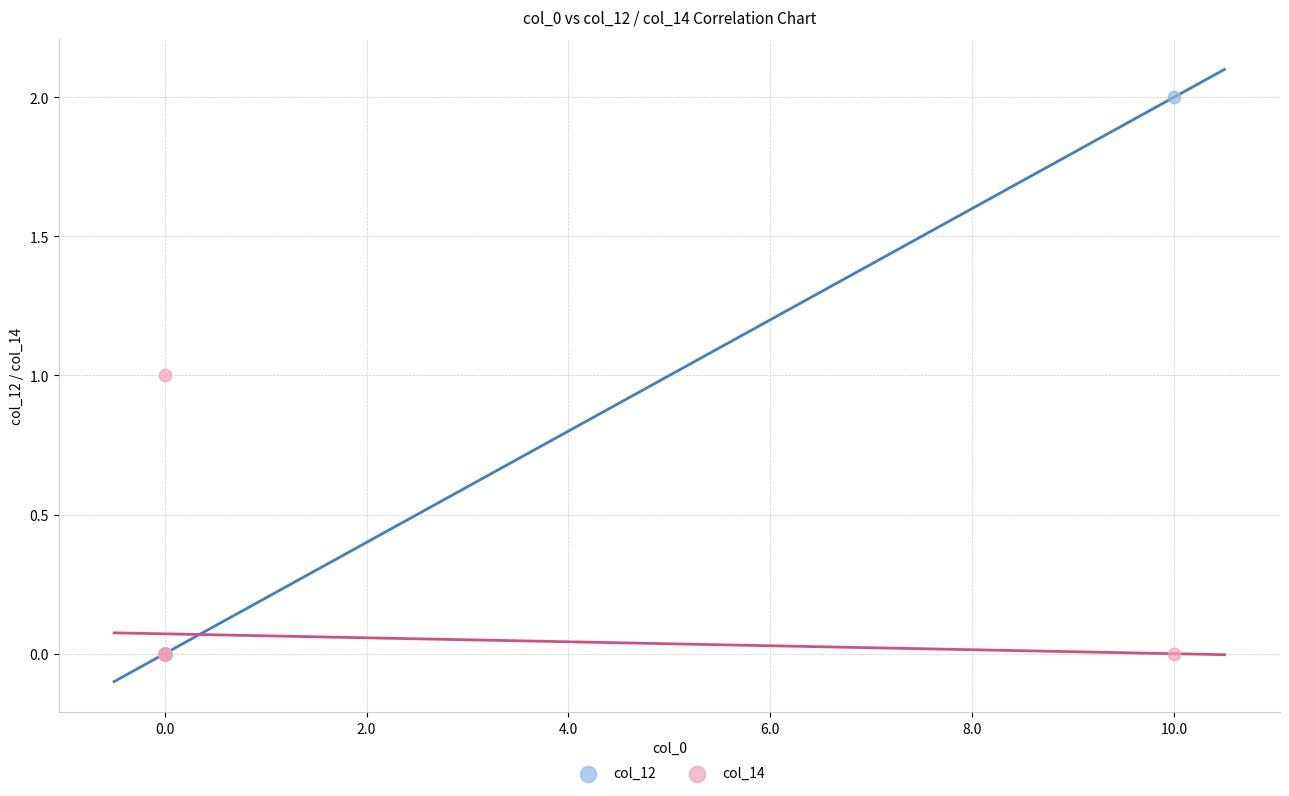

What are all the series names shown in the legend?

col_12, col_14